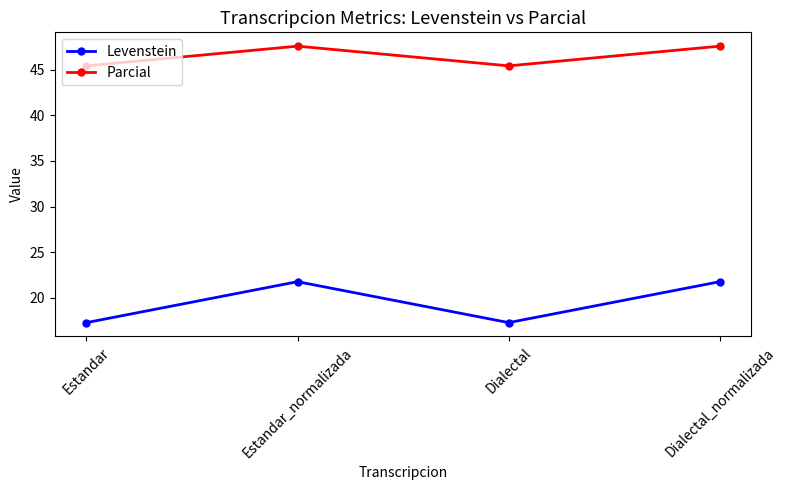

List the series in order of their overall mean, lowest first.

Levenstein, Parcial